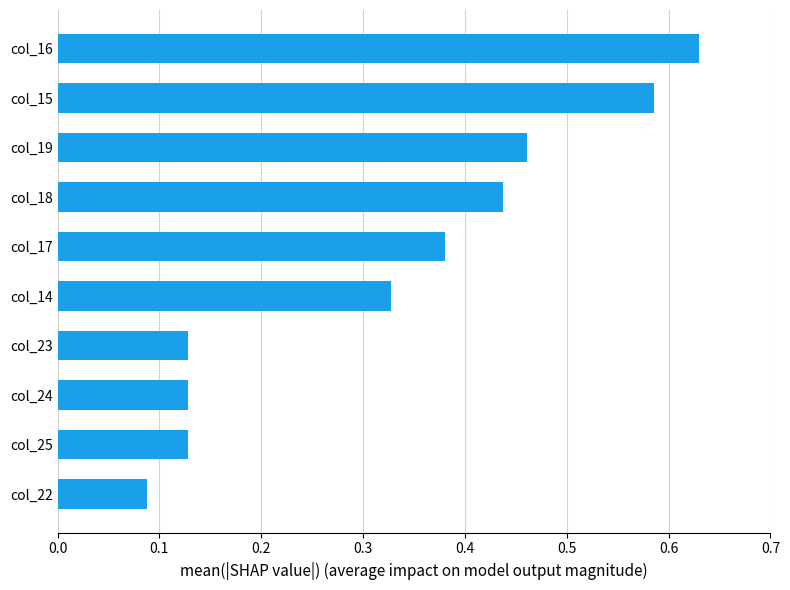

How many values are between 0 and 1?

10